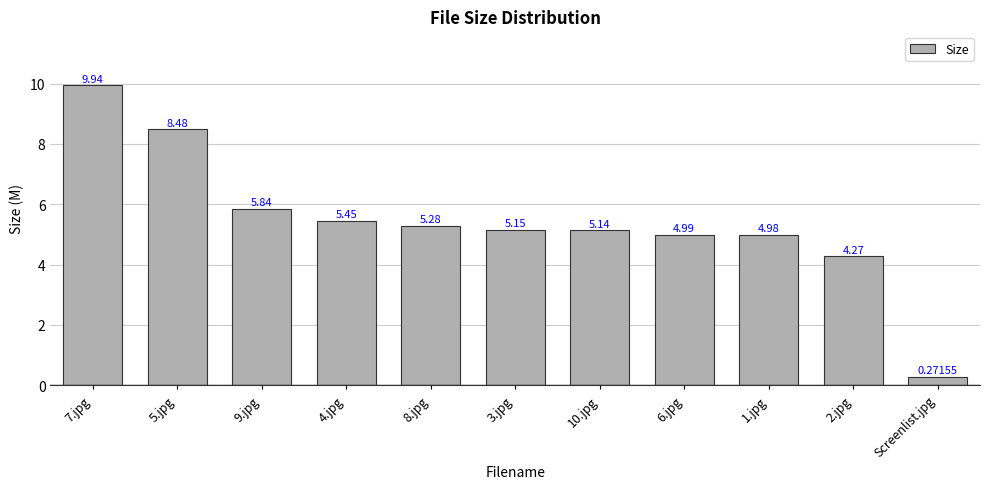

At which label does the data first exceed 5?

7.jpg